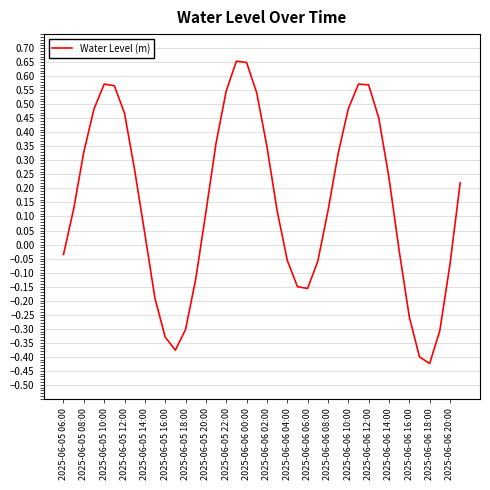

What is the difference between the maximum and minimum values?

1.1